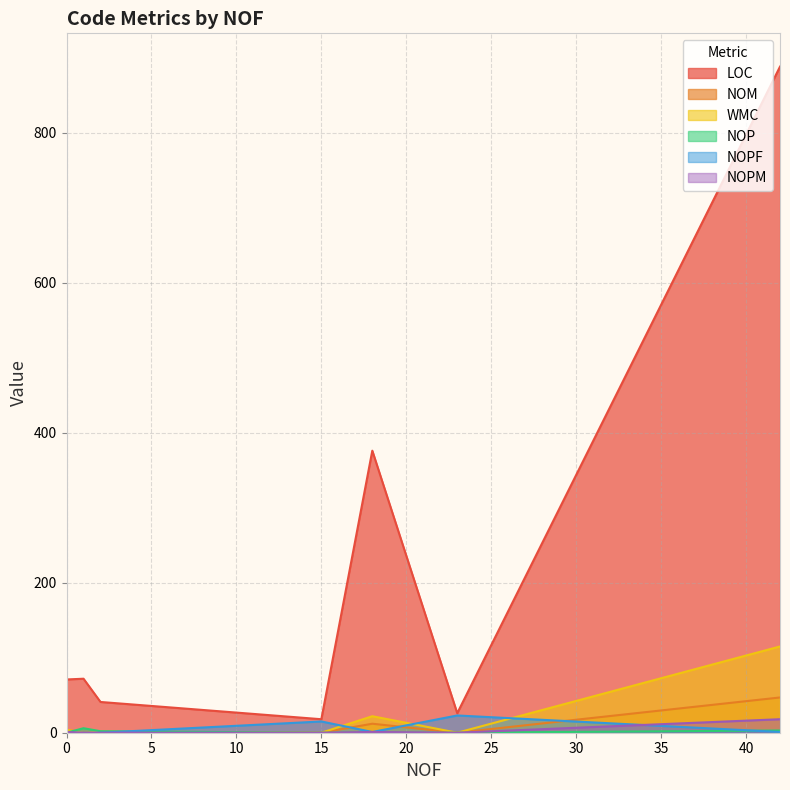

Is it true that NOPF equals 15 at 15?

True